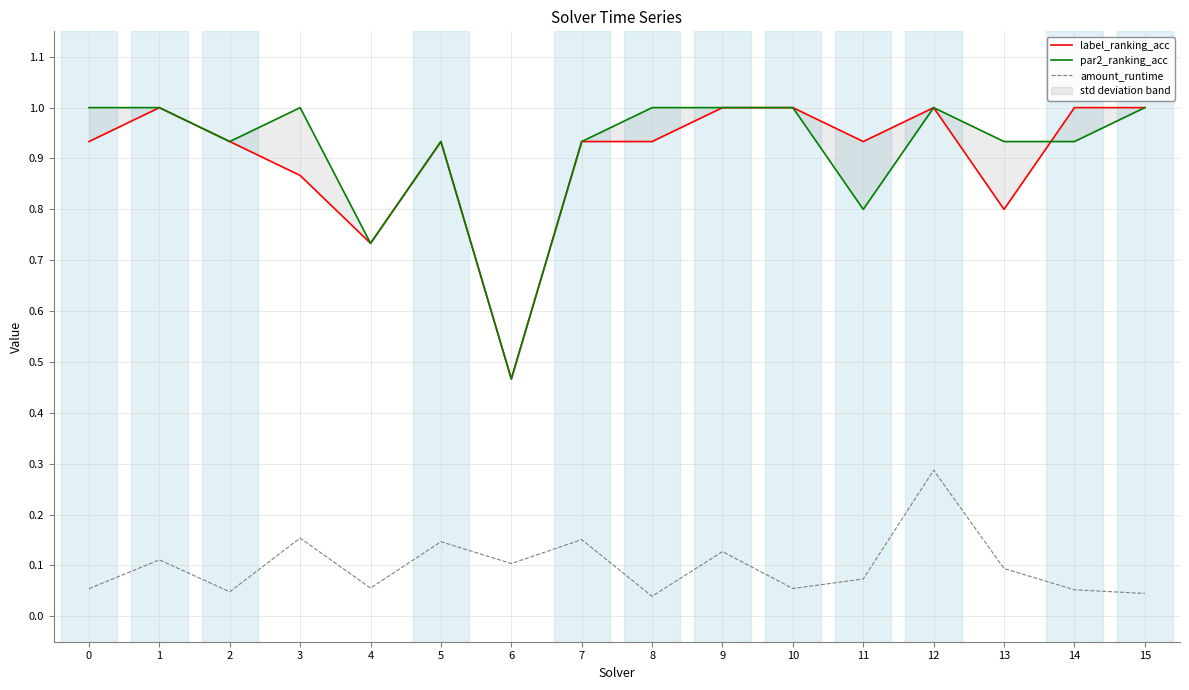

At 2, list the series in order from smallest to largest.

amount_runtime, label_ranking_acc, par2_ranking_acc